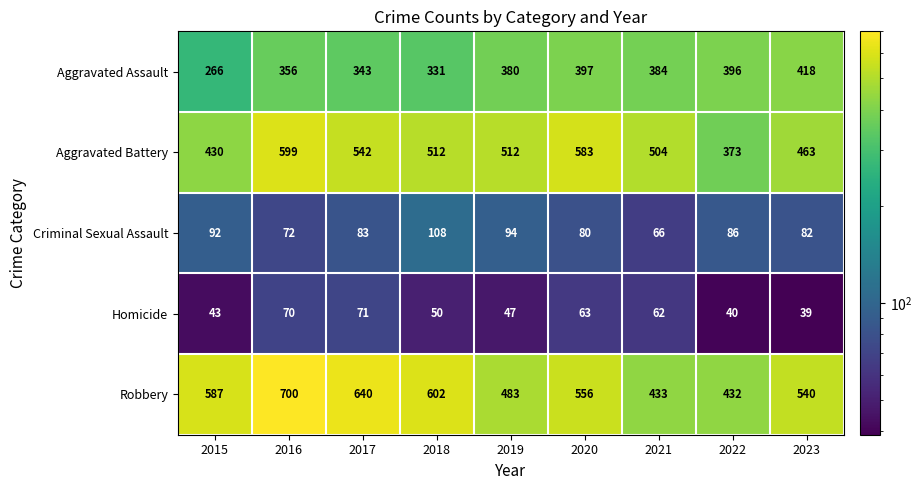

Which series has the largest total across all categories?

Robbery